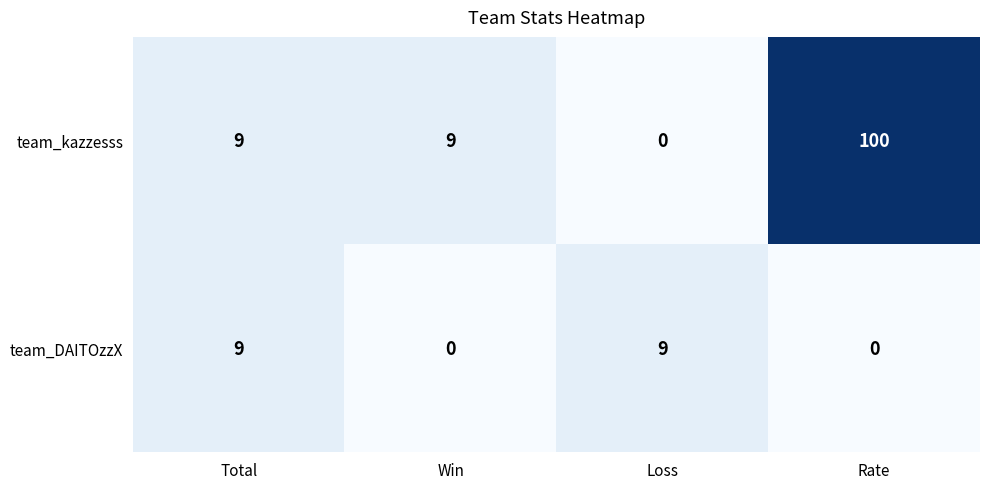

Rank the series by their maximum value, from lowest to highest.

team_DAITOzzX, team_kazzesss